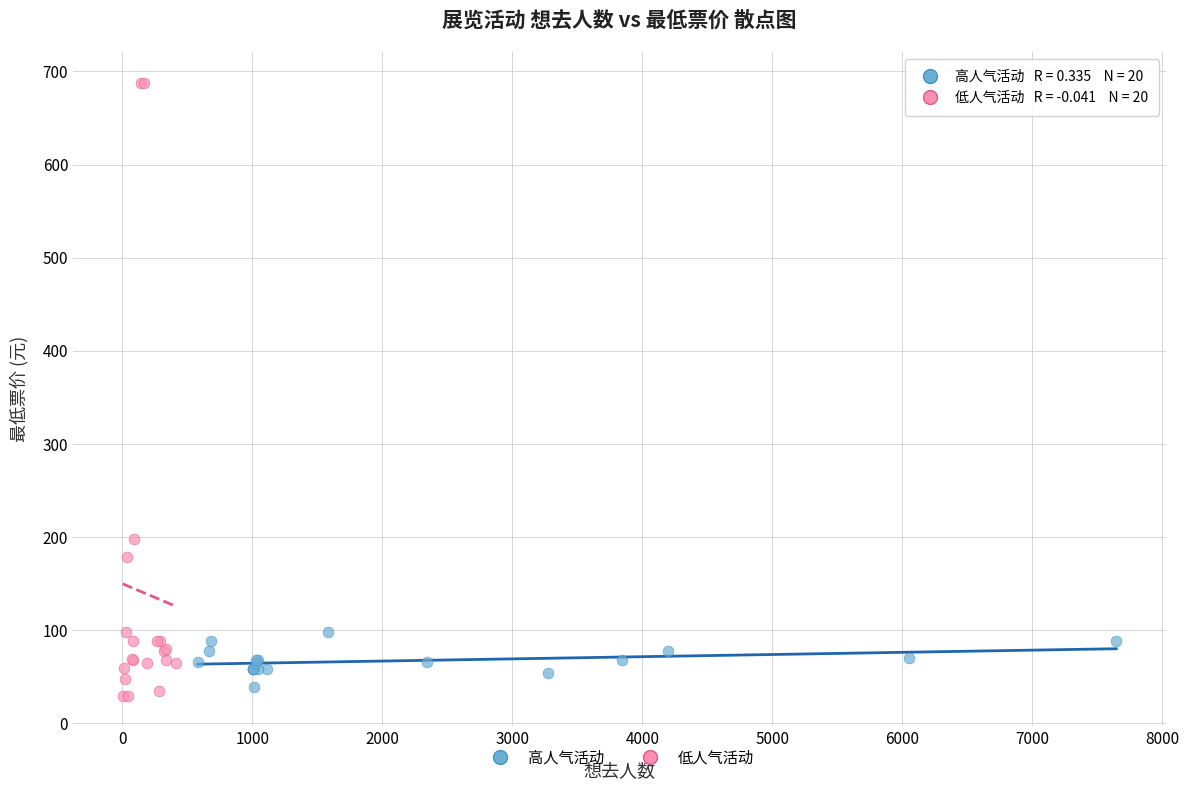

Which series reaches the maximum Y coordinate?

低人气活动